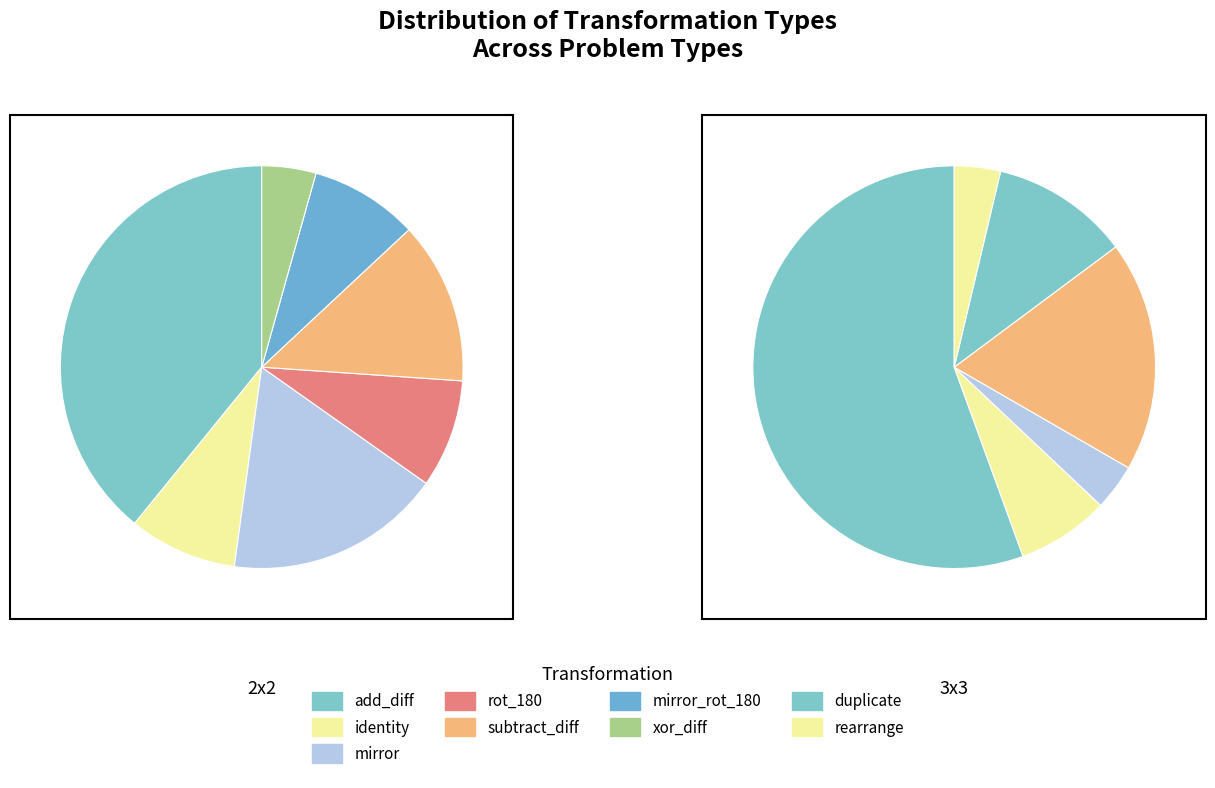

Does any single category account for the majority?

Yes